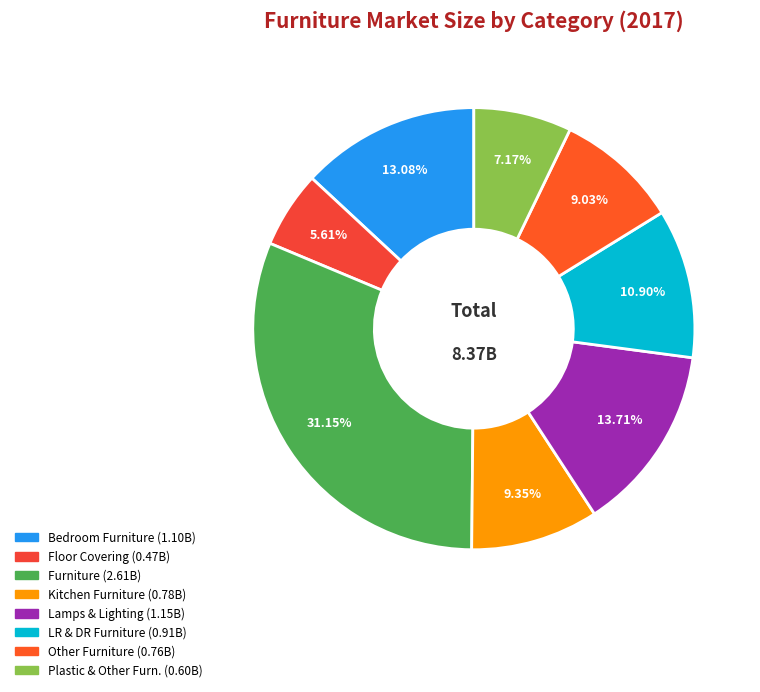

Rank the categories by value from highest to lowest.

Furniture, Lamps & Lighting, Bedroom Furniture, Living-Room & Dining-Room Furniture, Kitchen Furniture, Other Furniture, Plastic & Other Furniture, Floor Covering